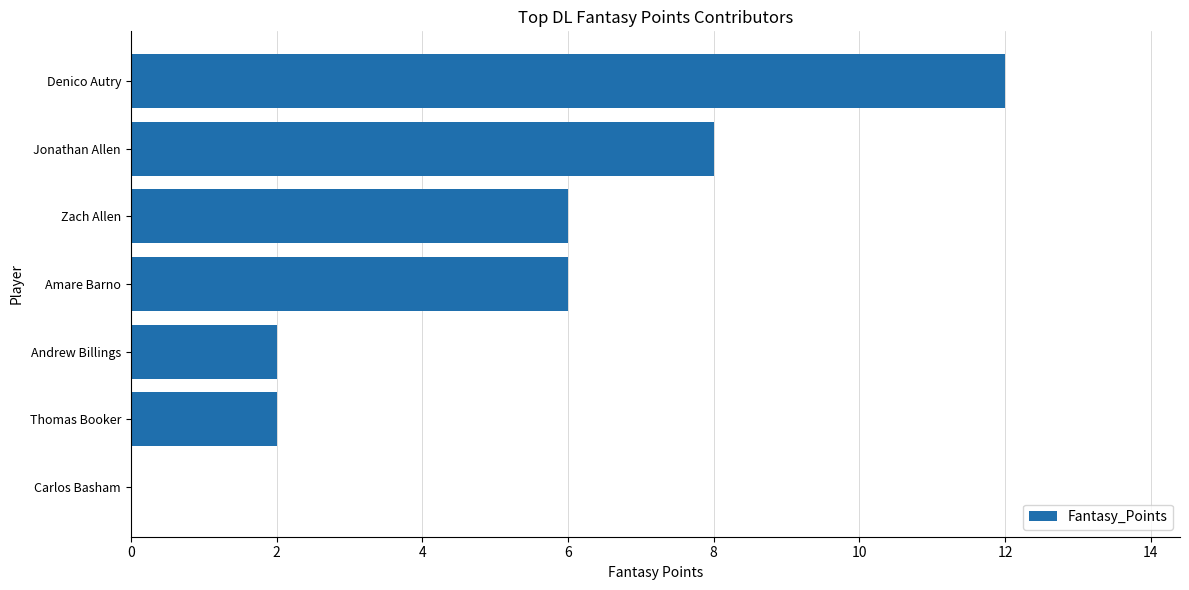

Are the bars horizontal?

Yes